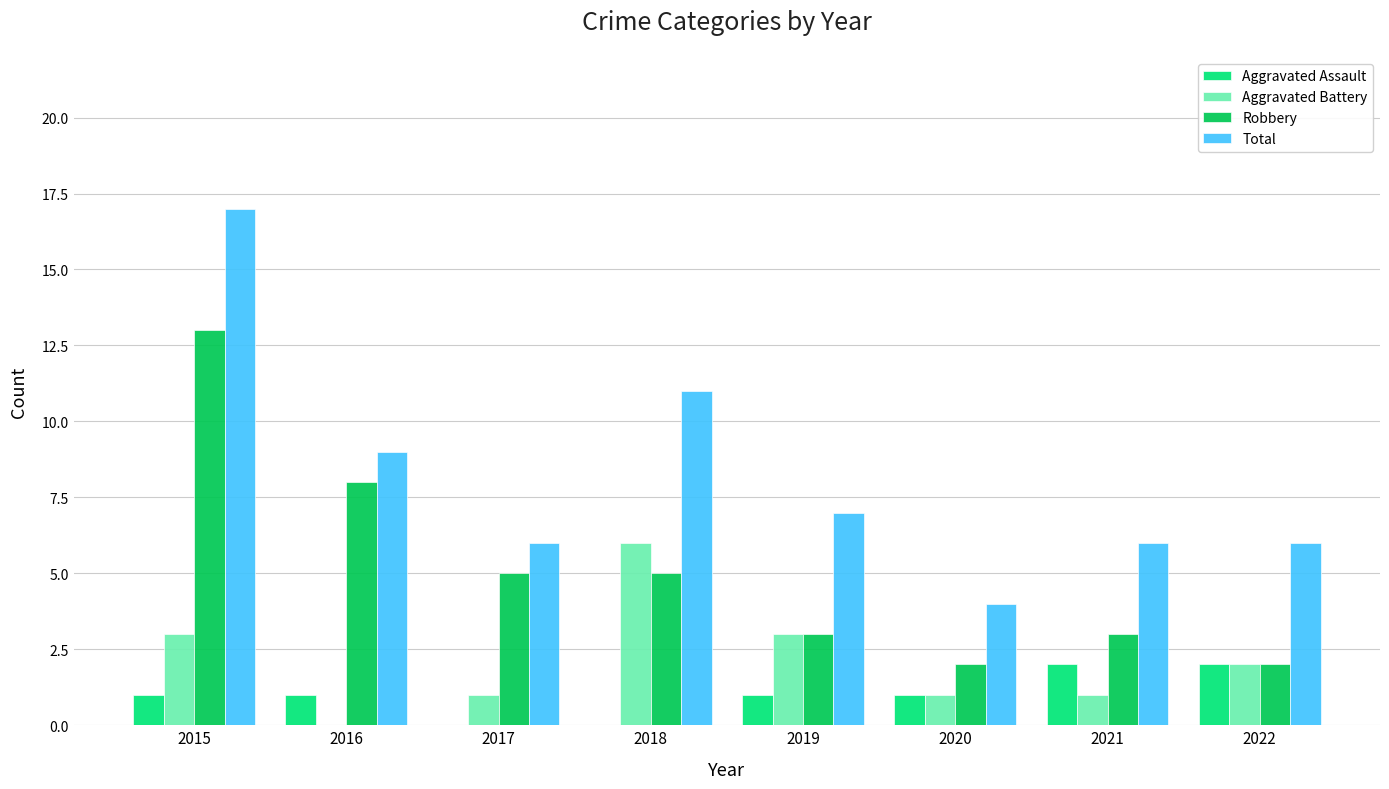

At which label does Total reach its peak?

2015